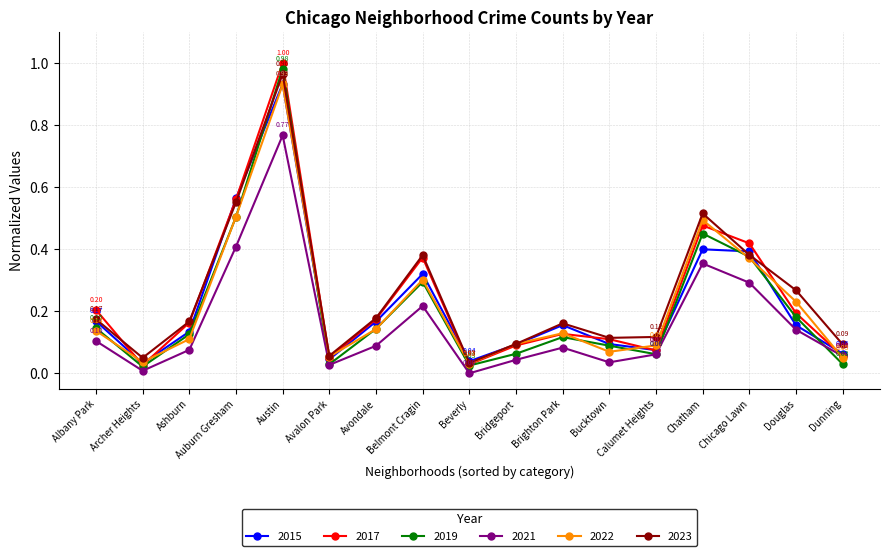

At which category does 2023 reach its first local valley?

Archer Heights